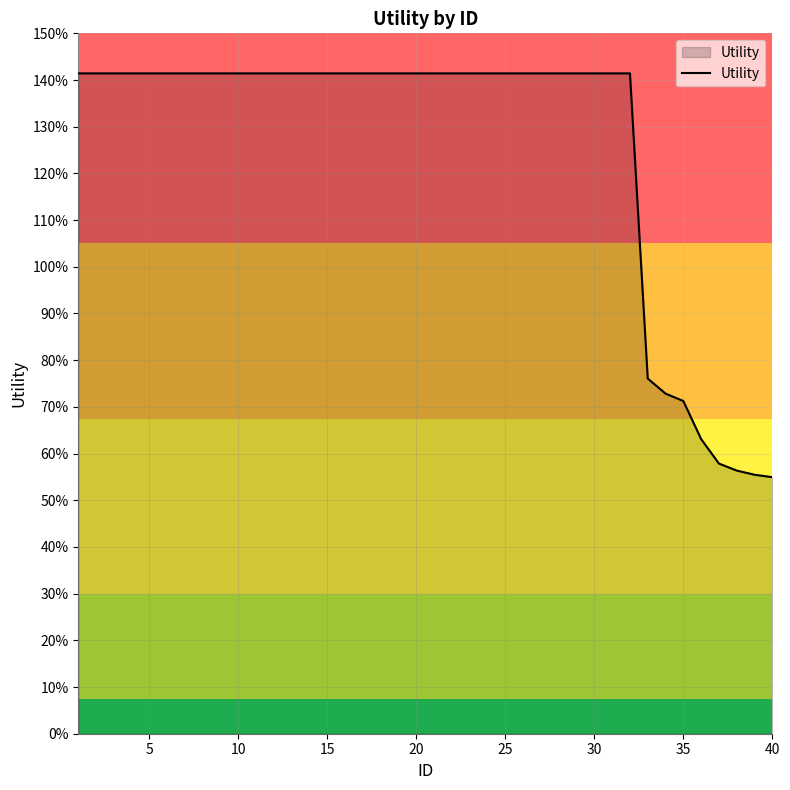

Does the chart display data point markers on the line(s)?

No